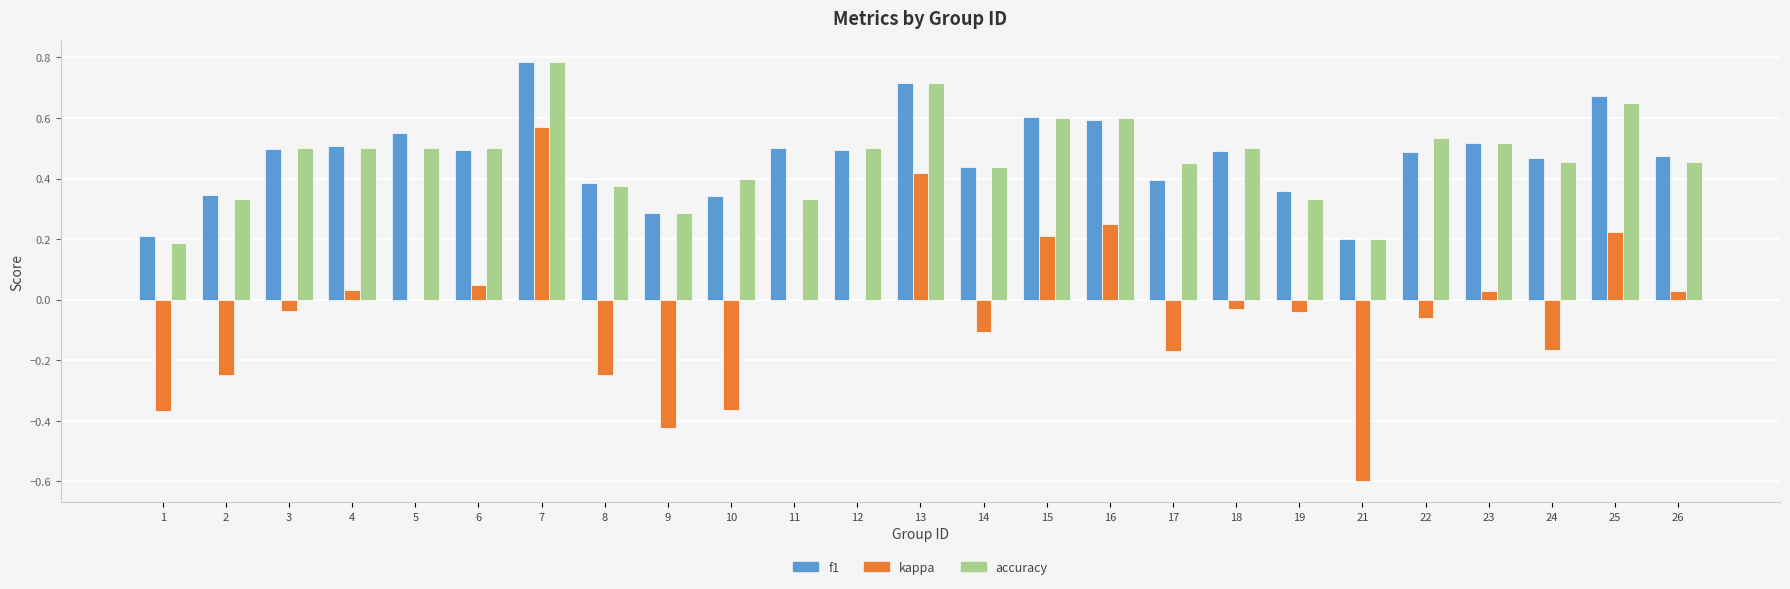

The f1 series shows 0.4 at 17. True or false?

True